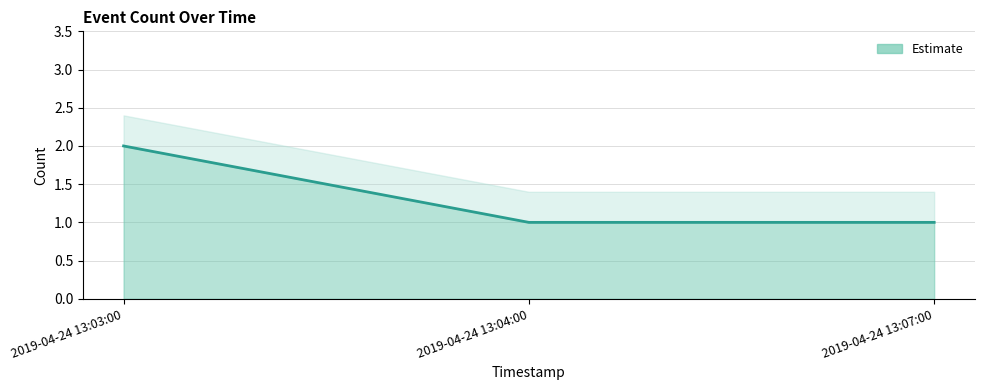

Approximately how many times larger is the value at 2019-04-24 13:04:00 compared to 2019-04-24 13:07:00?

1.0